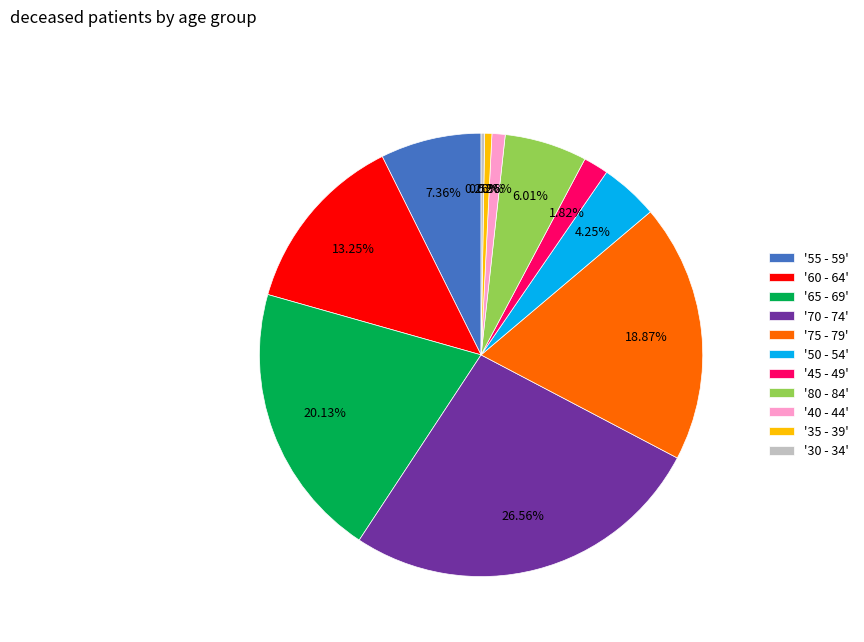

Is there a majority slice in this chart?

No